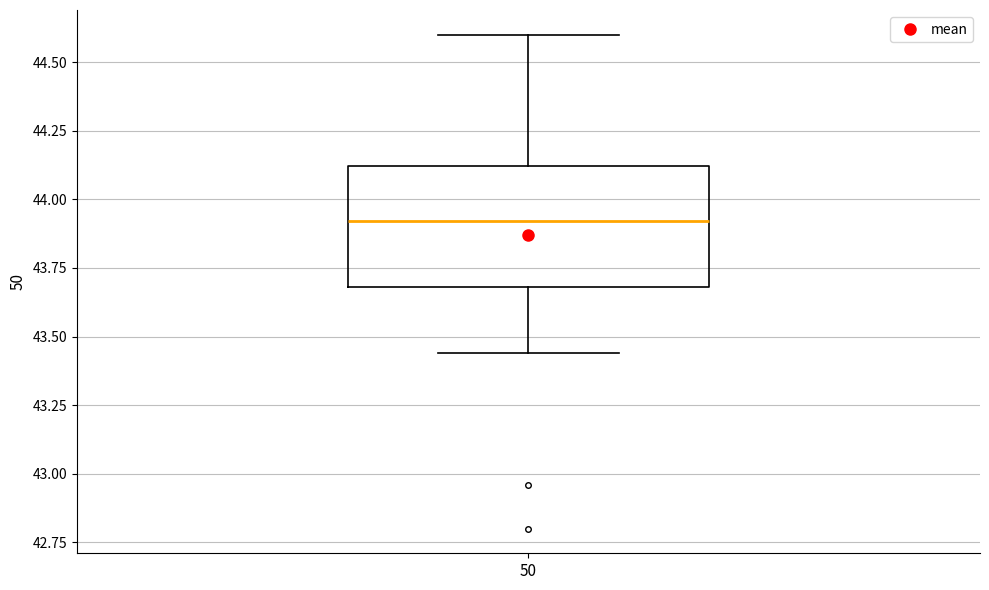

Read this box plot against the y-axis: the position of the median line, the range covered by the box, and the ends of both whiskers. The values are not printed on the chart, so give them approximately, as read against the axis.

median 43.90, box 43.70 to 44.10, whiskers 43.45 to 44.60